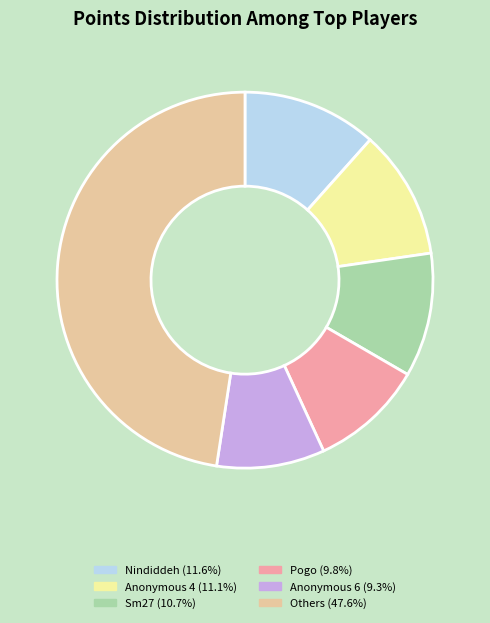

Does any single category account for the majority?

No